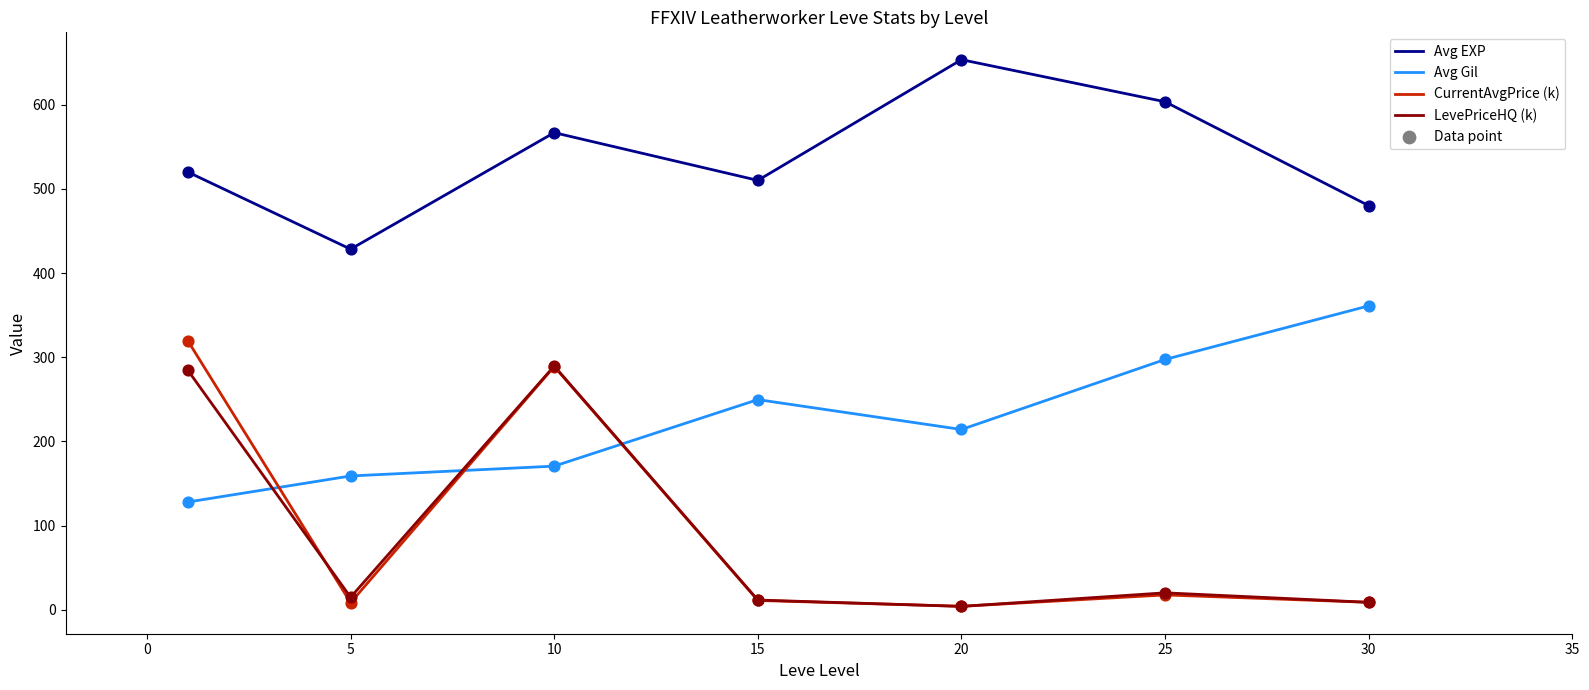

Which series has the largest total across all categories?

Avg EXP